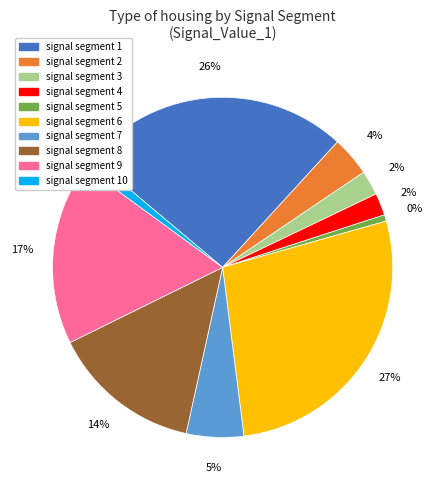

Count the number of slices in the pie.

10